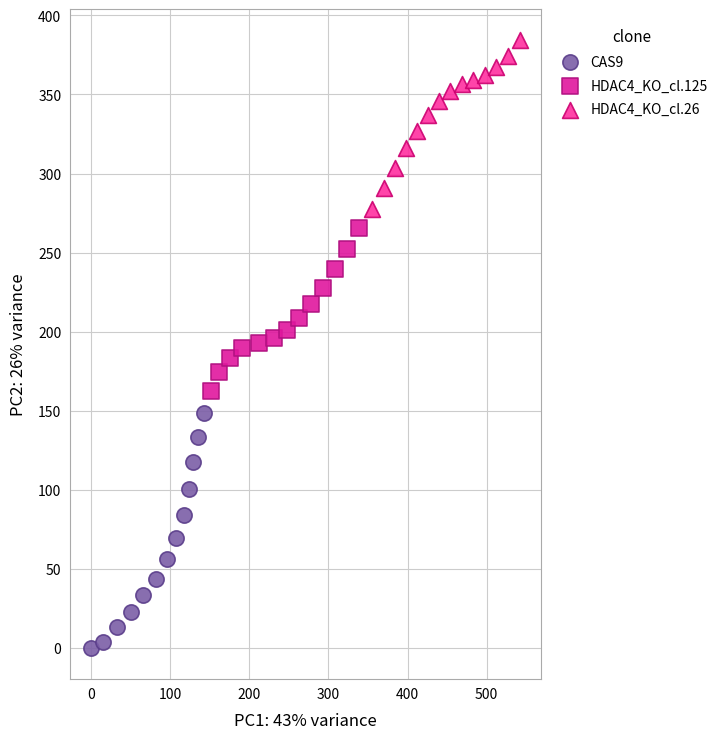

Which series has the largest Y range (max minus min)?

CAS9